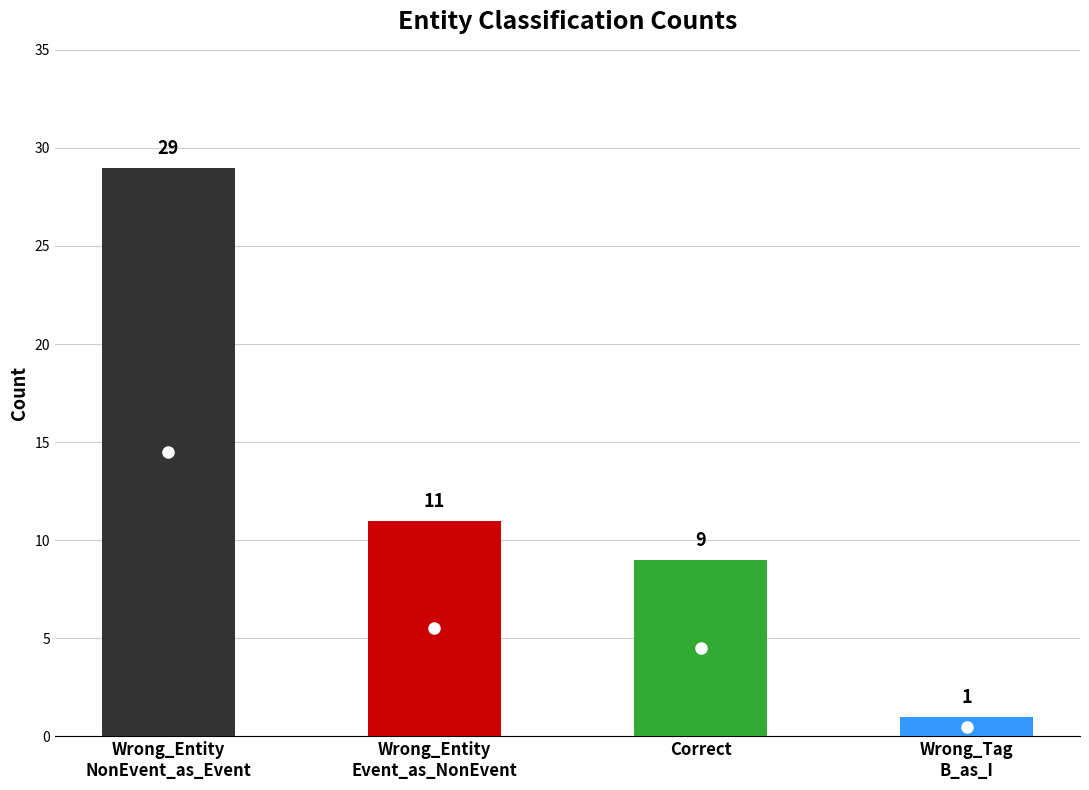

What is the change in value from Wrong_Entity_NonEvent_as_Event to Wrong_Tag_B_as_I?

-28